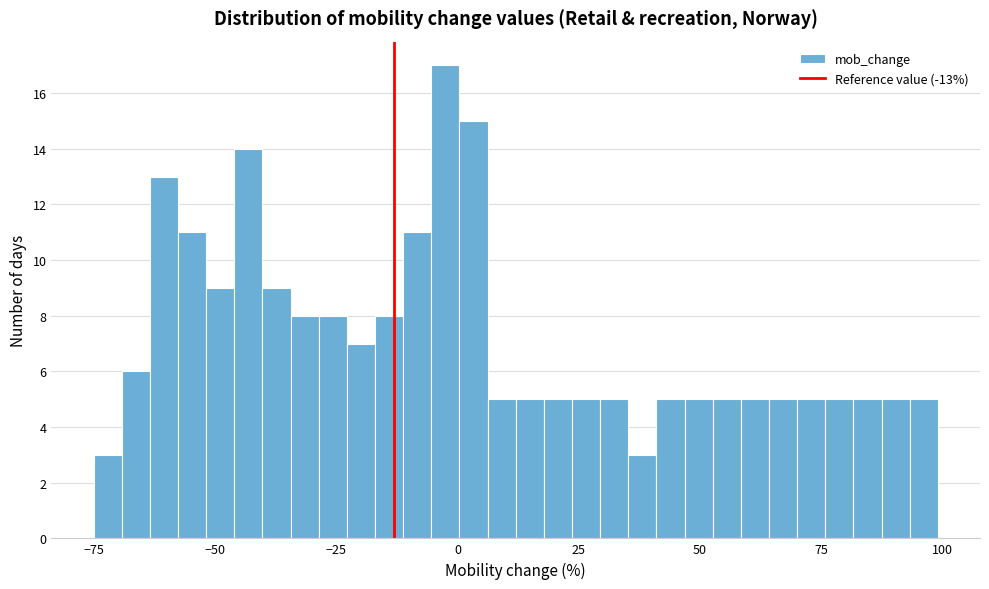

Around what value on the x-axis is the tallest bar? Give the approximate position of its centre, as read against the axis.

0